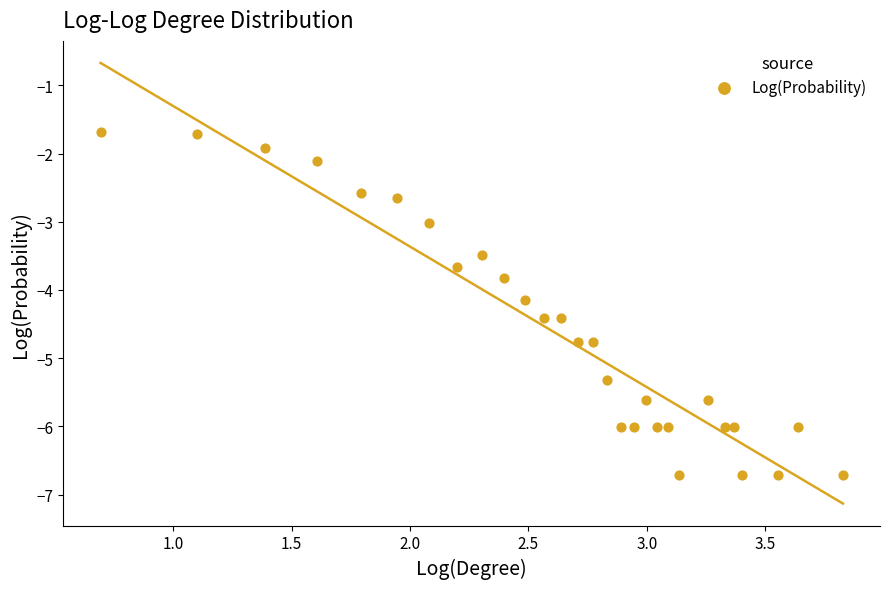

What is the range of Y values (max minus min)?

5.0